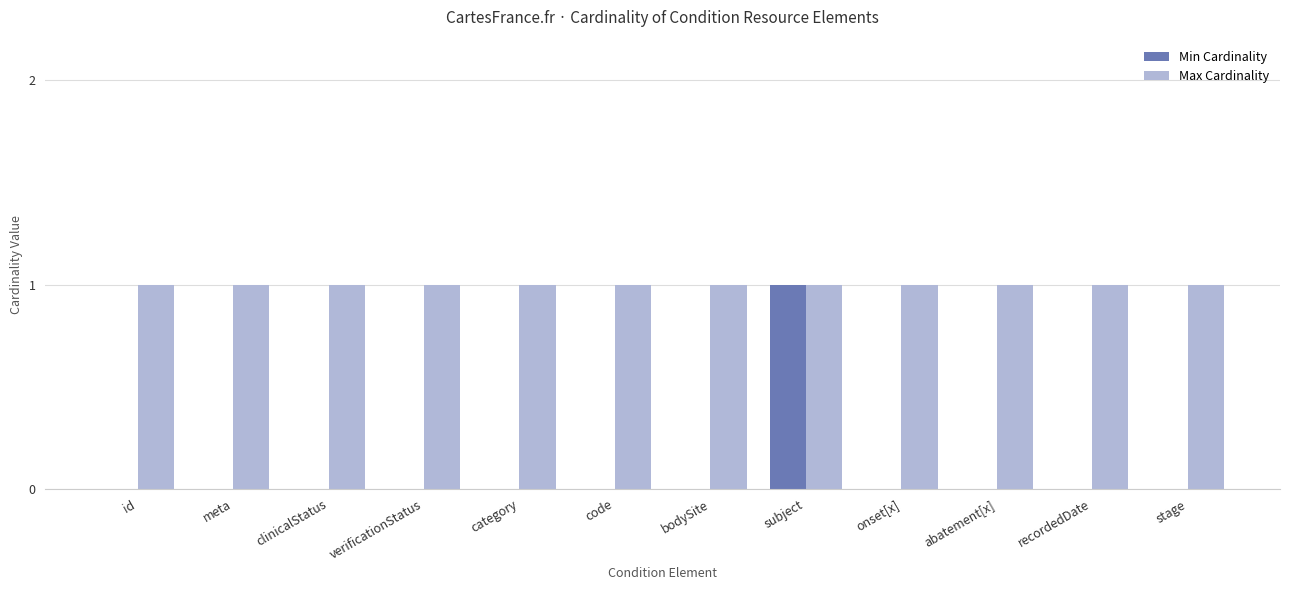

Is it true that Min Cardinality equals -1 at recordedDate?

False